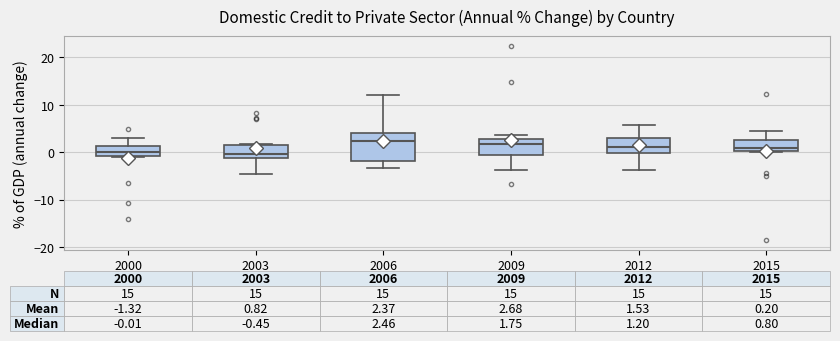

Comparing the boxes themselves (not the whiskers), which one is the tallest?

2006